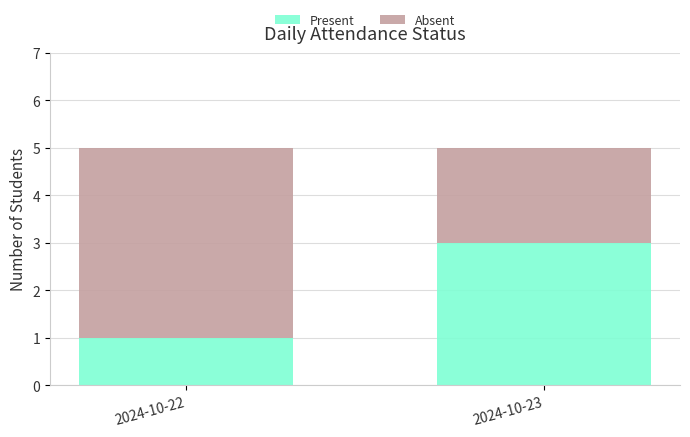

What is the value of the Present bar at the 2nd from the left?

3